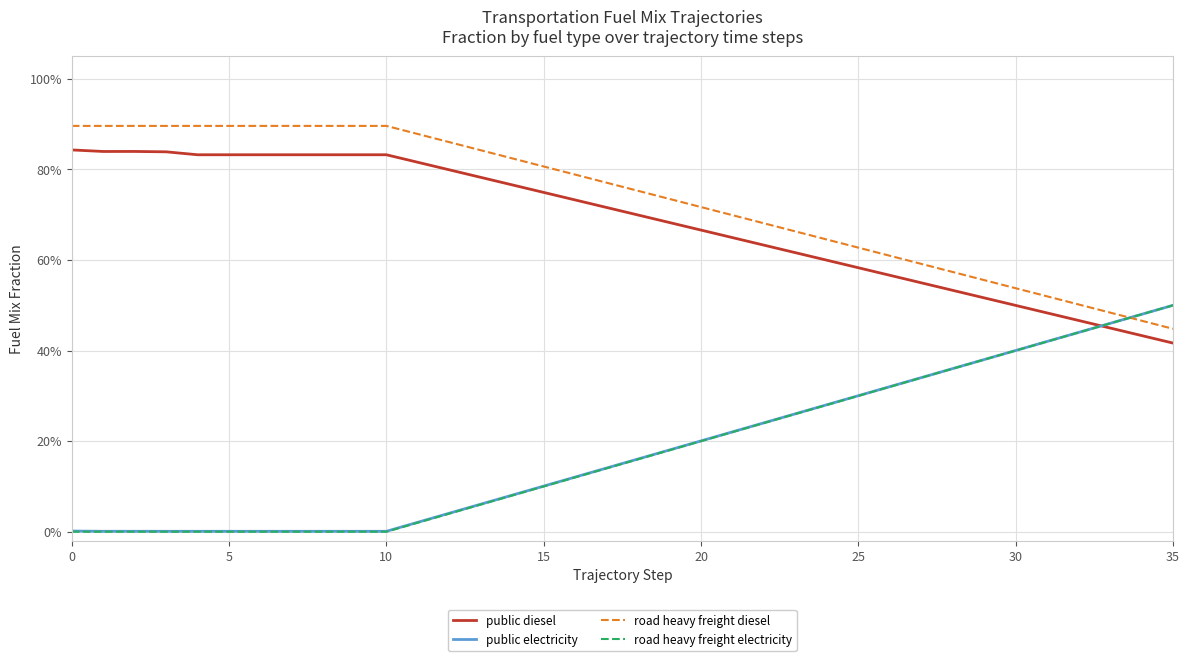

True or false: public diesel has more than 2 points higher than both neighbors.

False